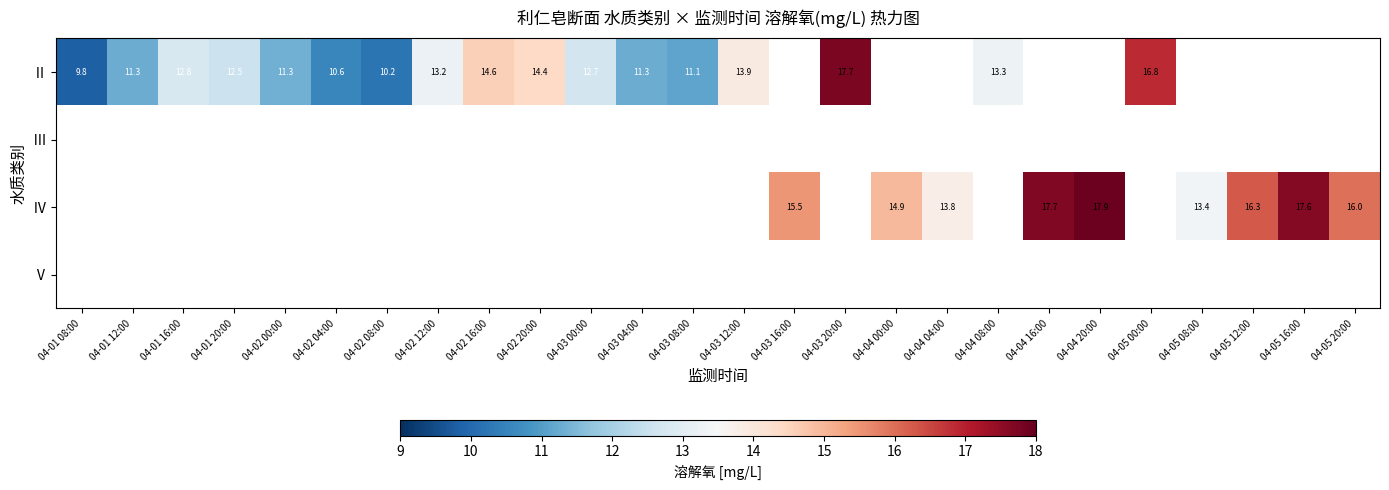

Which label corresponds to the largest value in the chart?

04-04 20:00